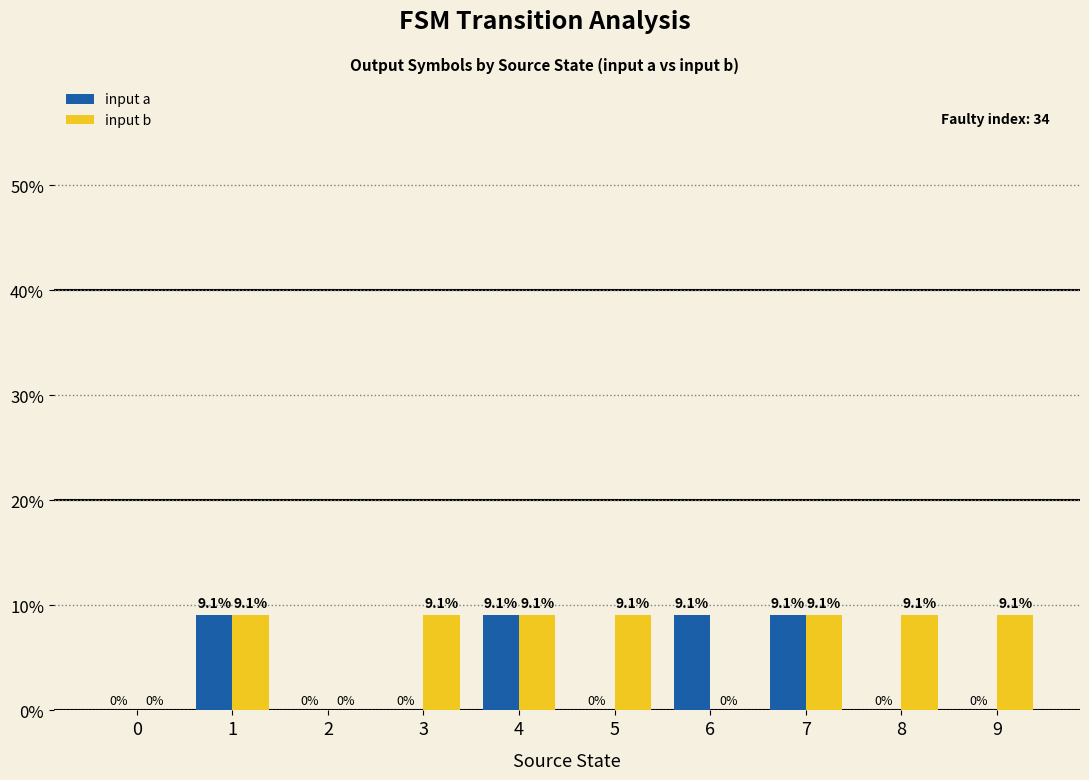

What is the average value of the input b series?

6.4